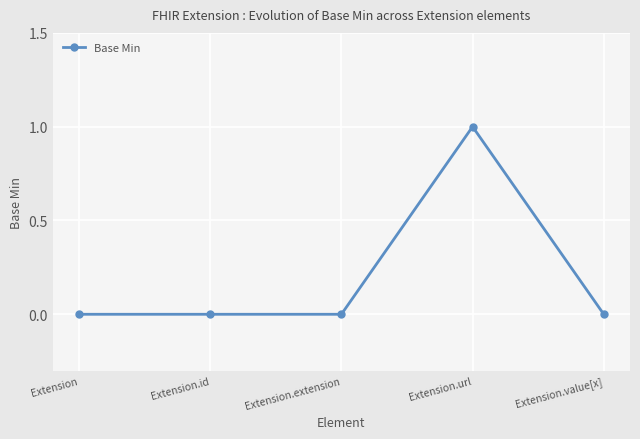

How many series are shown in this chart?

1